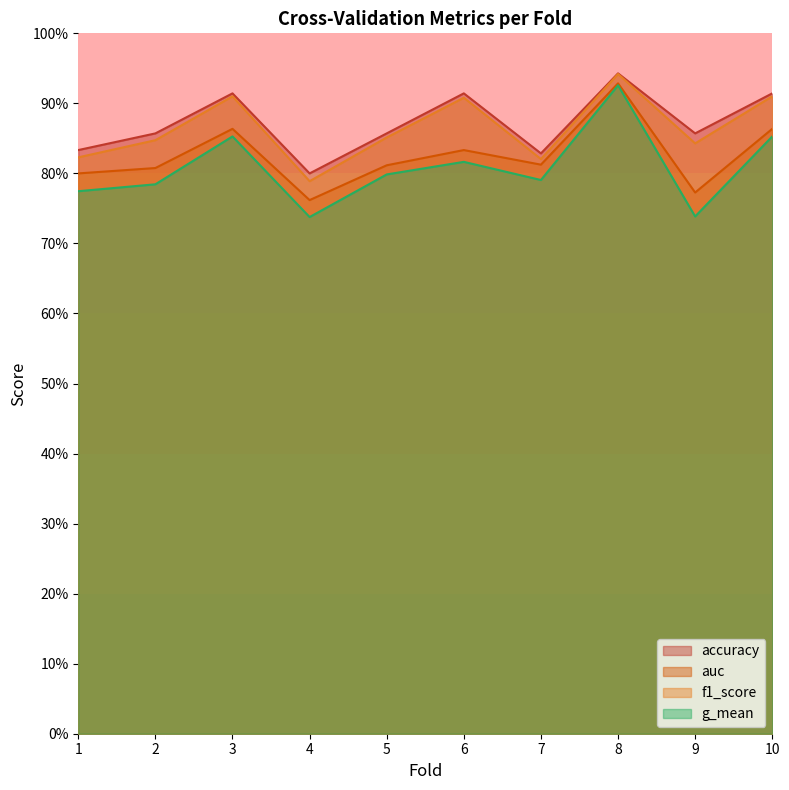

What are all the series names shown in the legend?

accuracy, auc, f1_score, g_mean